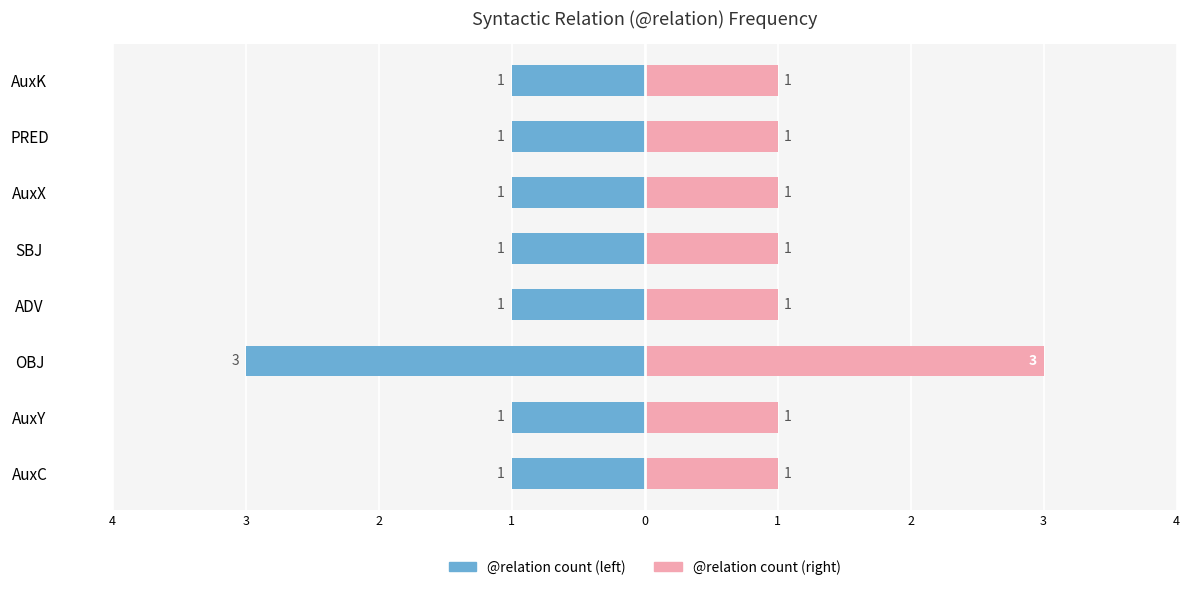

Which series has the largest total across all categories?

@relation count (right)